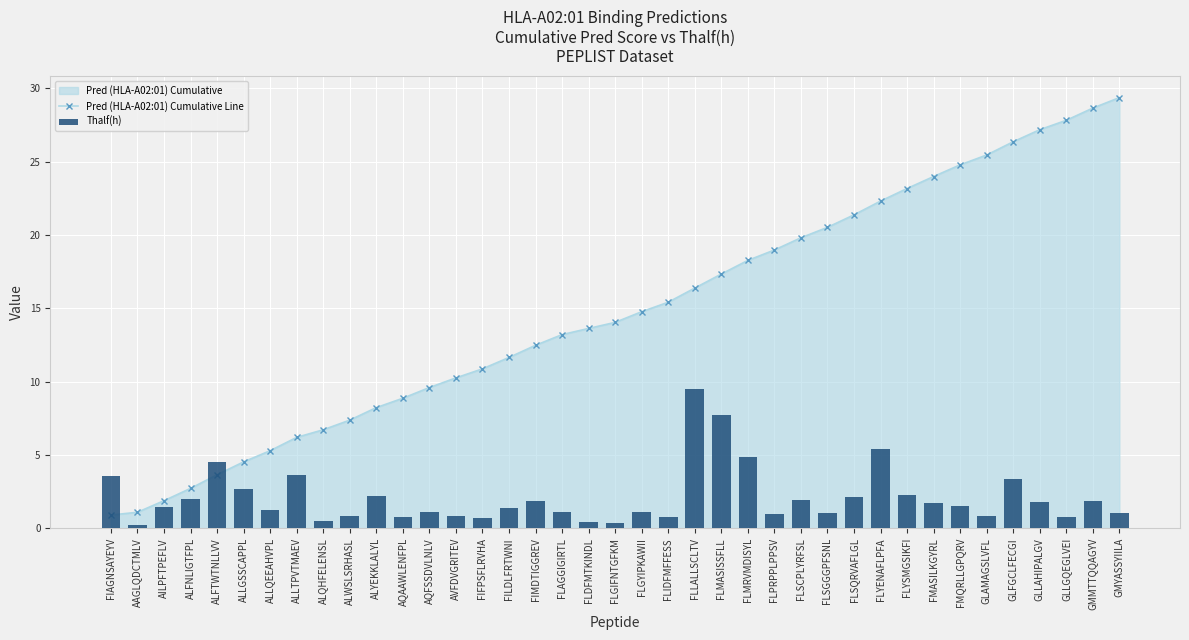

What is the total value across all series at FLSQRVAFLGL?

23.5